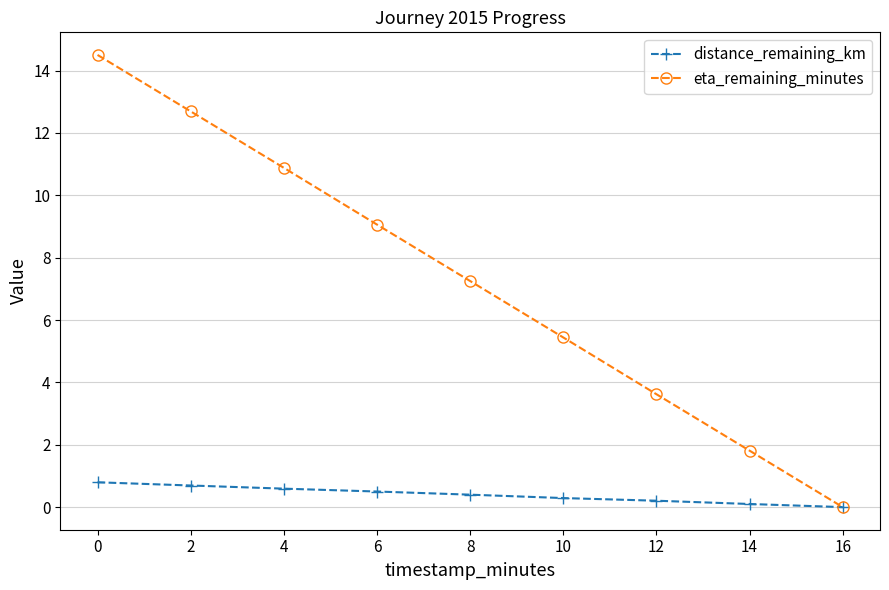

What is the sum of the eta_remaining_minutes values at 6 and 4?

19.9